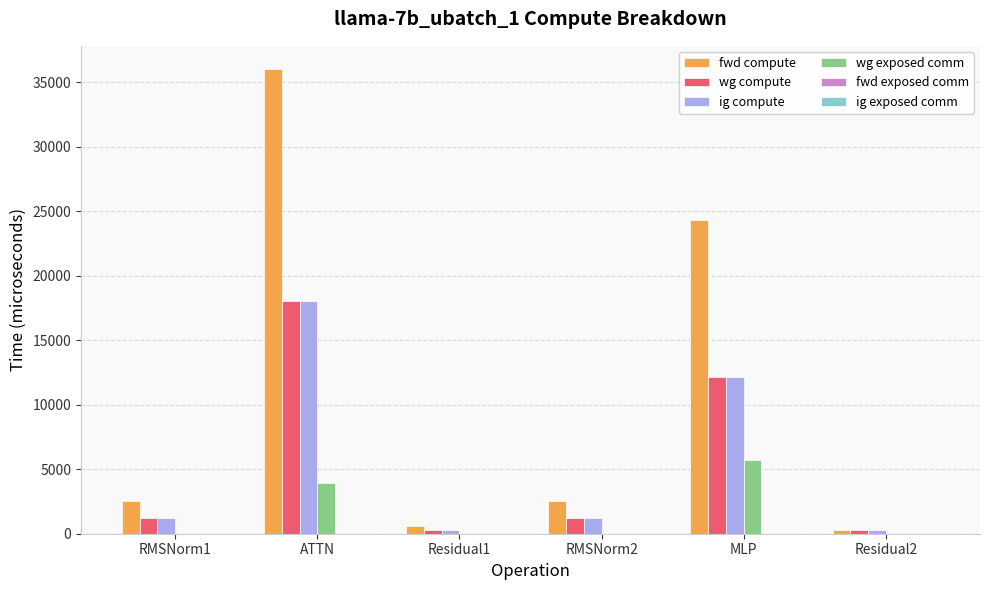

Reading left to right, transcribe all the data shown in this chart.

fwd compute: RMSNorm1=2507.3	ATTN=36024.0	Residual1=610.5	RMSNorm2=2507.3	MLP=24284.0	Residual2=305.2
wg compute: RMSNorm1=1253.7	ATTN=18012.0	Residual1=305.2	RMSNorm2=1253.7	MLP=12142.0	Residual2=305.2
ig compute: RMSNorm1=1253.7	ATTN=18012.0	Residual1=305.2	RMSNorm2=1253.7	MLP=12142.0	Residual2=305.2
wg exposed comm: RMSNorm1=0.0	ATTN=3907.6	Residual1=0.0	RMSNorm2=0.0	MLP=5716.3	Residual2=0.0